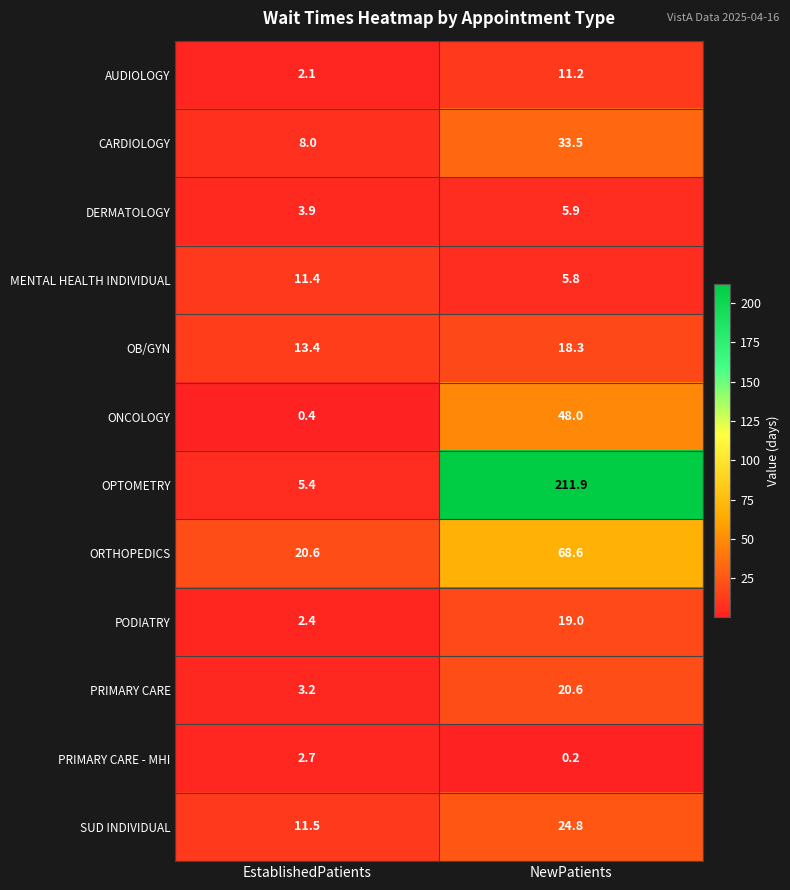

Which label corresponds to the largest value in the chart?

NewPatients